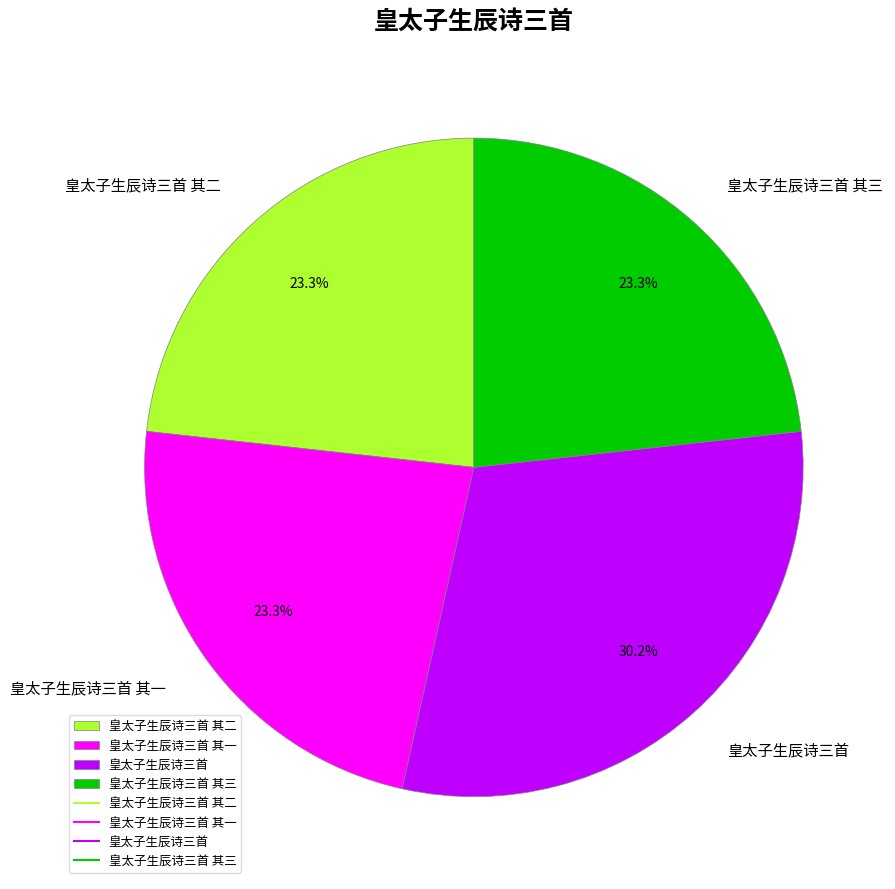

Is there a majority slice in this chart?

No